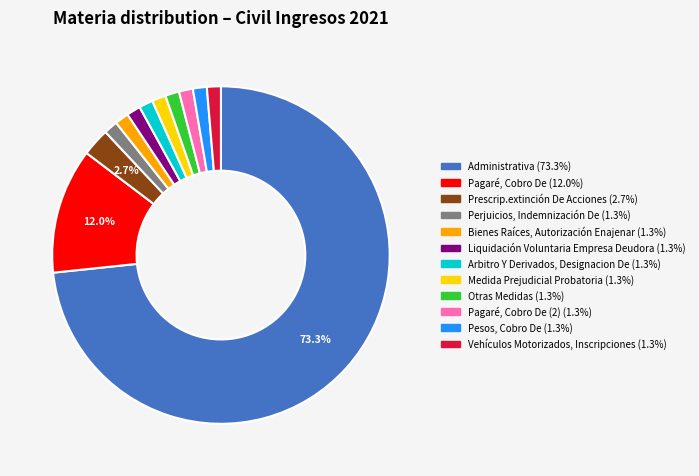

Is there a majority slice in this chart?

Yes